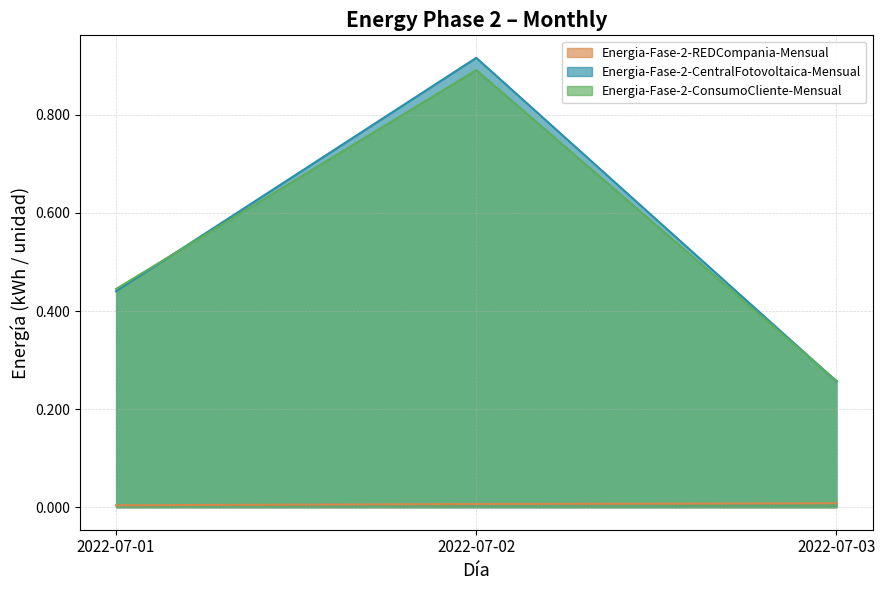

What is the value of the Energia-Fase-2-CentralFotovoltaica-Mensual point at the 3rd from the left?

0.3